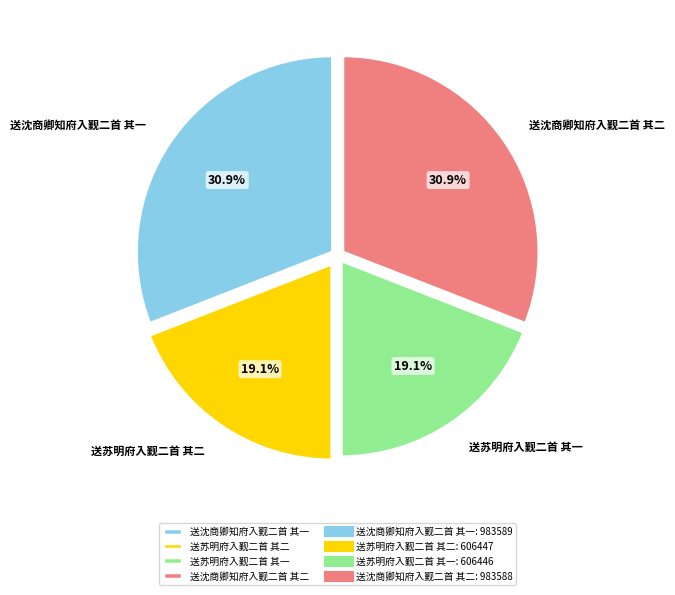

What percentage is NOT represented by 送苏明府入觐二首 其二?

80.9%